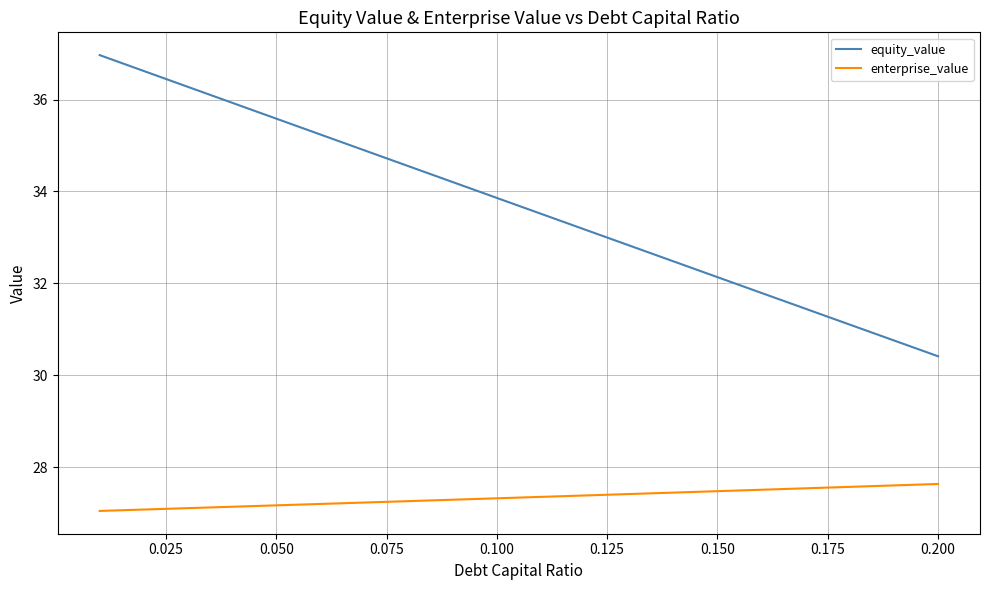

Which series has the largest total across all categories?

equity_value